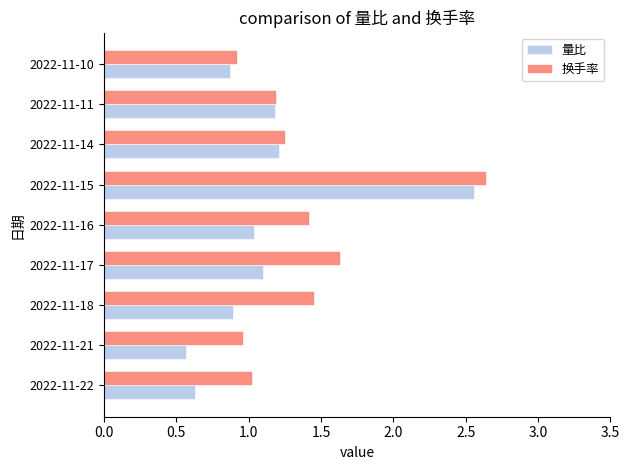

At how many categories does at least one series exceed 2?

1